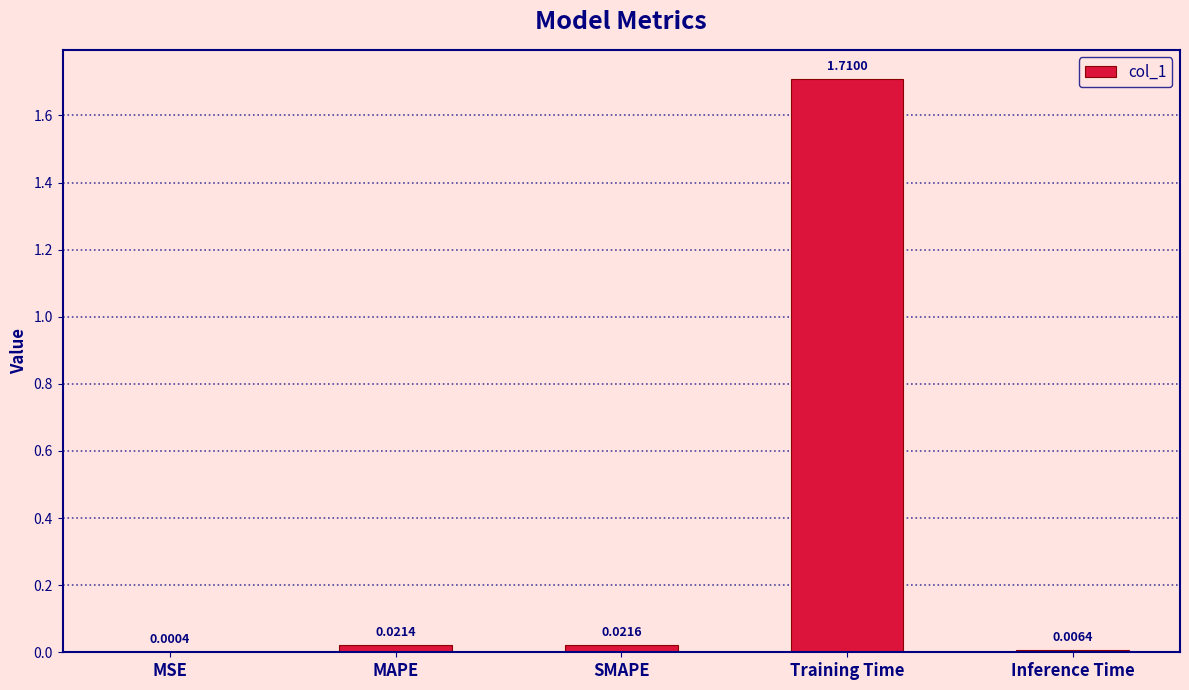

What is the sum of all values?

1.8